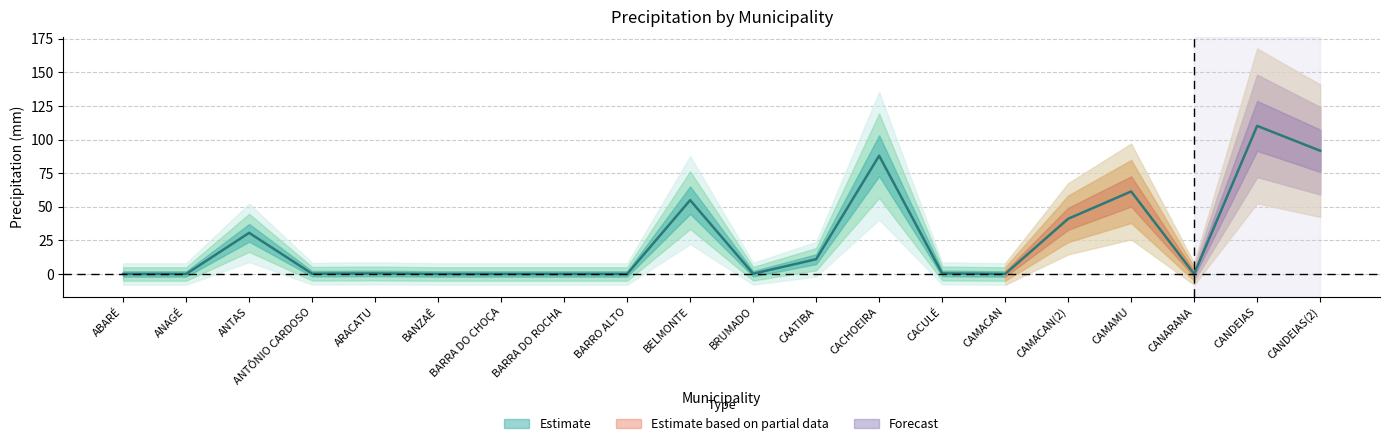

Reading right to left, list all the values displayed in this chart.

91.7	110.2	0.0	61.4	41.1	0.0	0.4	88.0	11.0	0.2	54.9	0.0	0.0	0.0	0.0	0.4	0.2	30.6	0.0	0.0